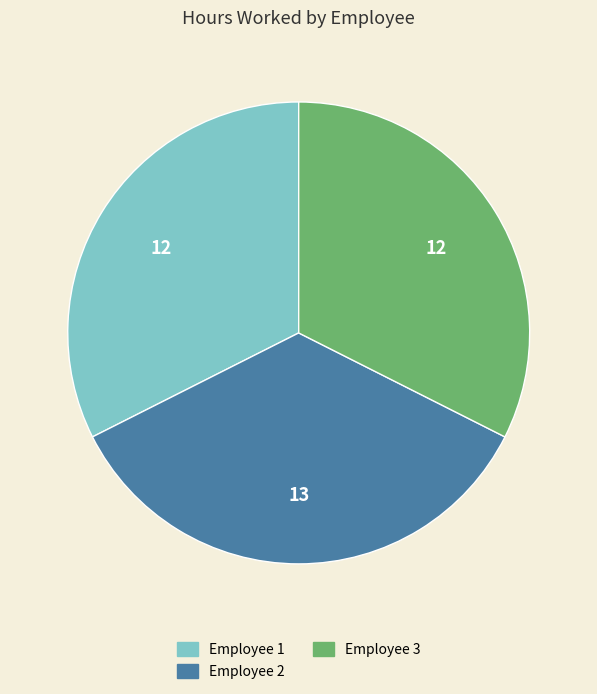

Count the number of slices in the pie.

3